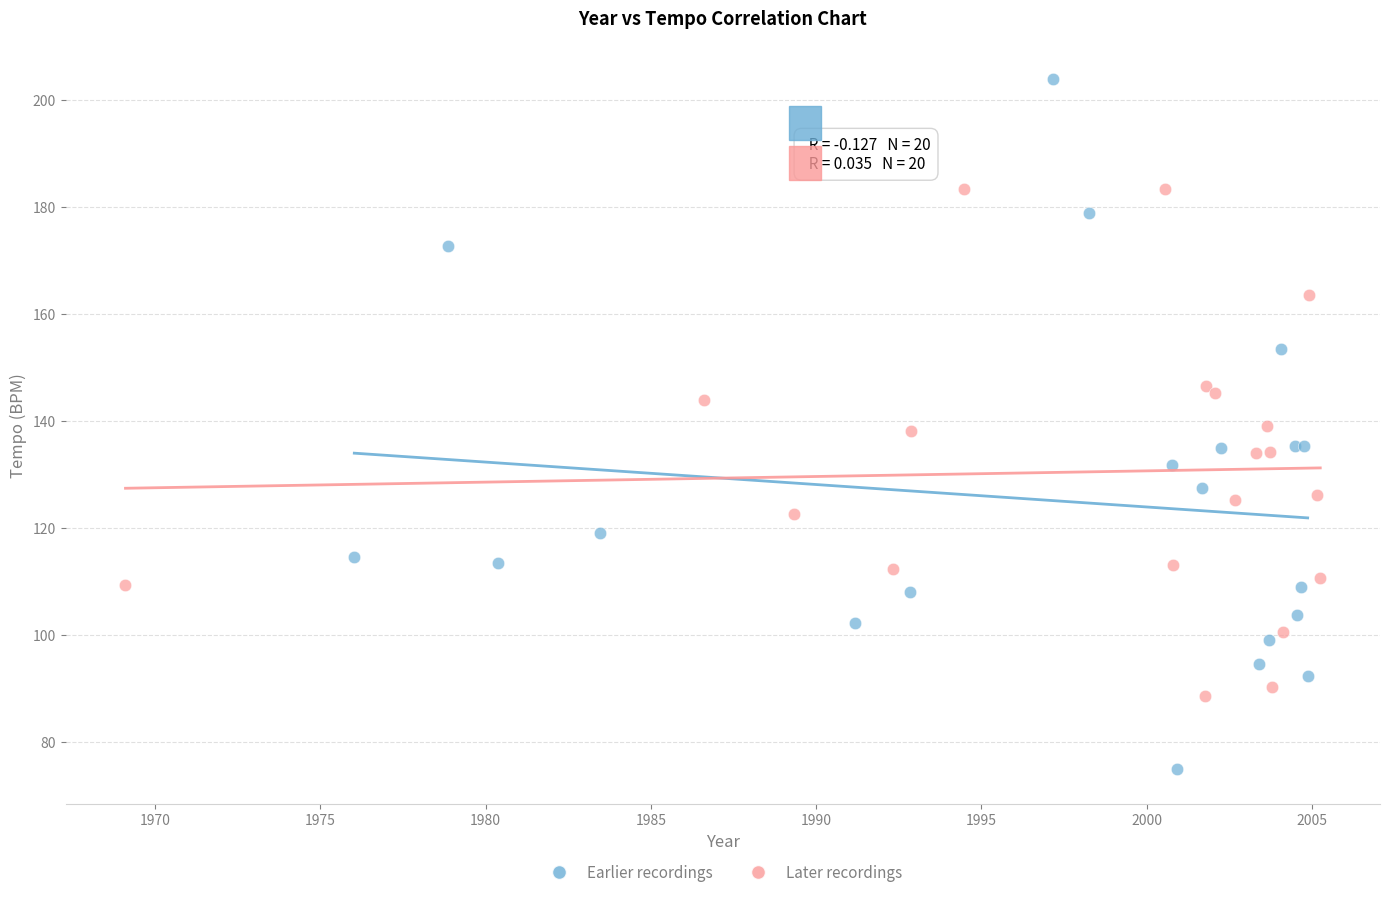

Which series reaches the maximum Y coordinate?

Earlier recordings